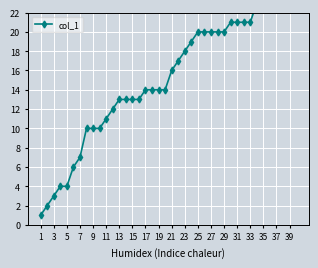

Reading left to right, what are all the values shown in this chart?

1	2	3	4	4	6	7	10	10	10	11	12	13	13	13	13	14	14	14	14	16	17	18	19	20	20	20	20	20	21	21	21	21	23	23	24	24	25	26	27